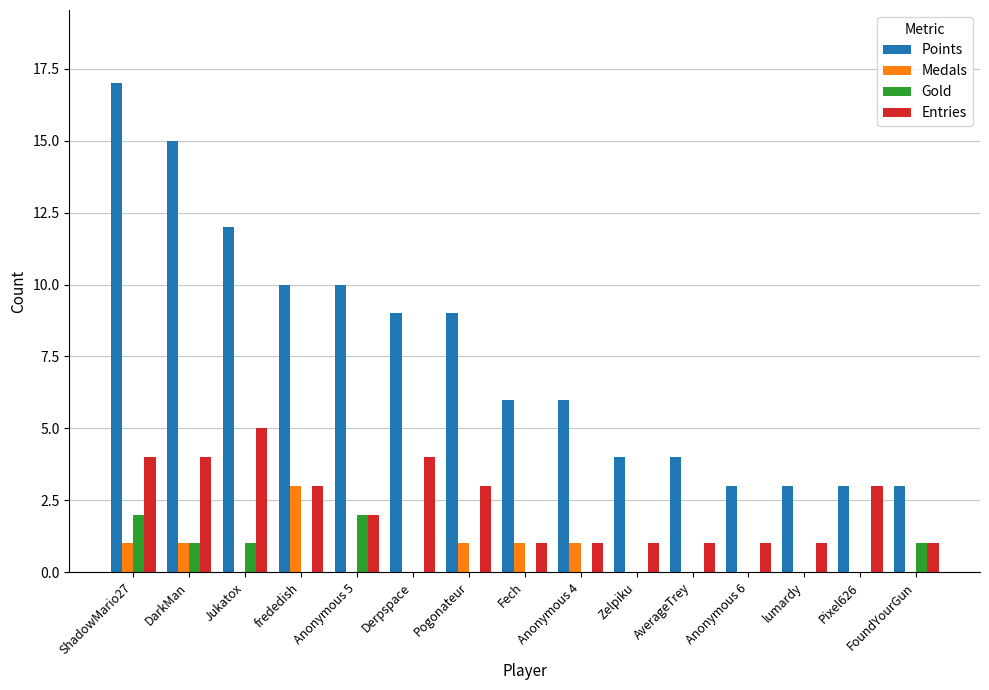

Which series has the widest spread of values?

Points